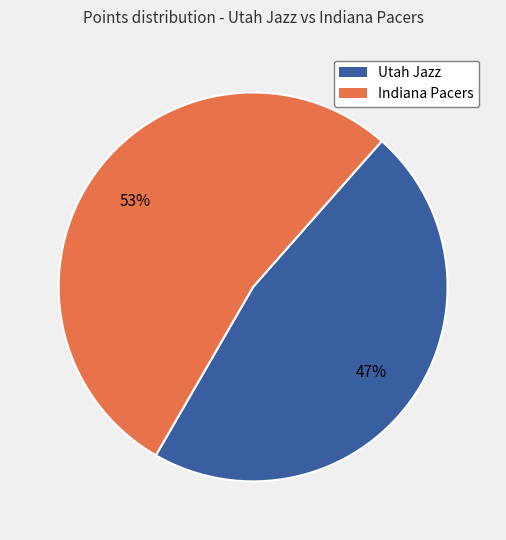

Is it true that Indiana Pacers is 53% of the pie?

True